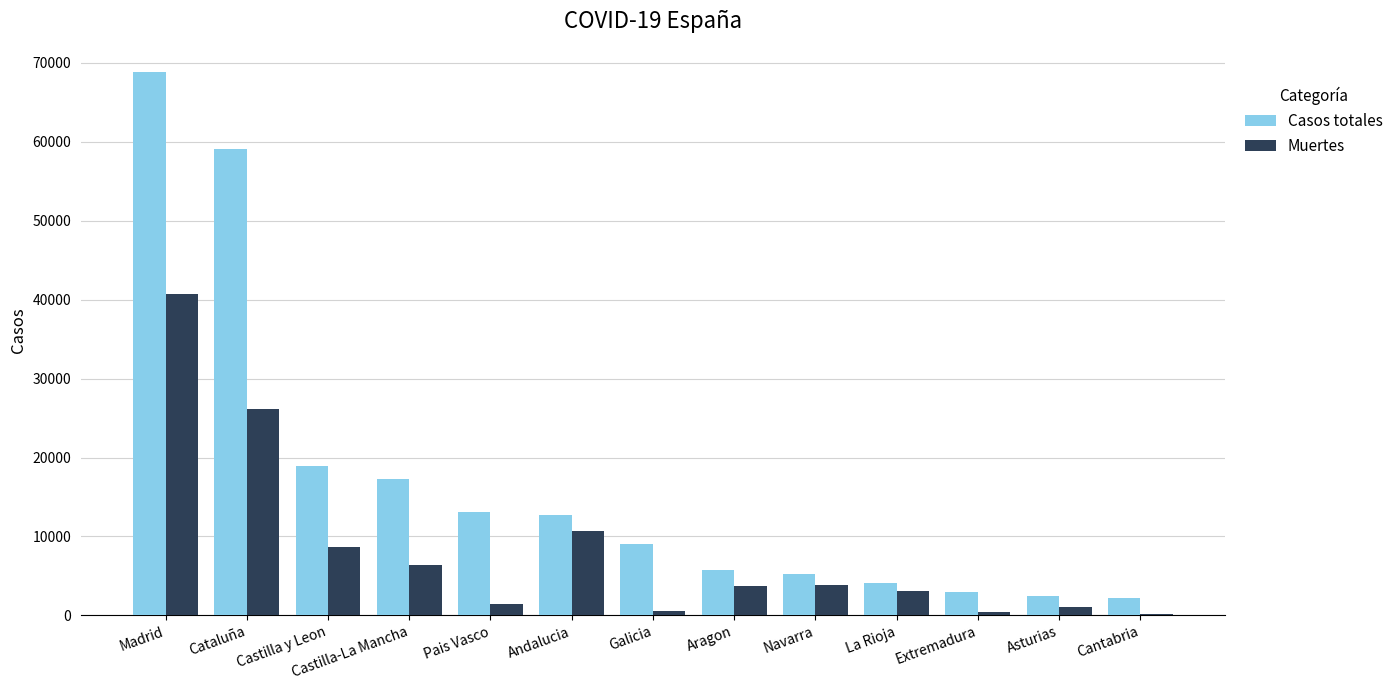

What are all the series names shown in the legend?

Casos totales, Muertes